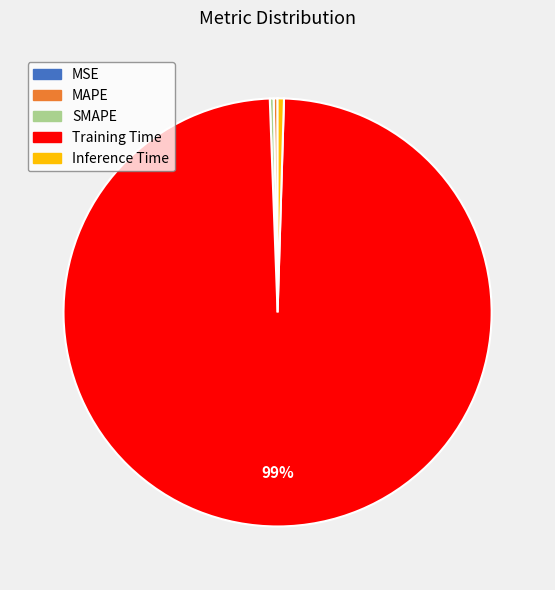

To the nearest percent, what is the average slice percentage?

20%